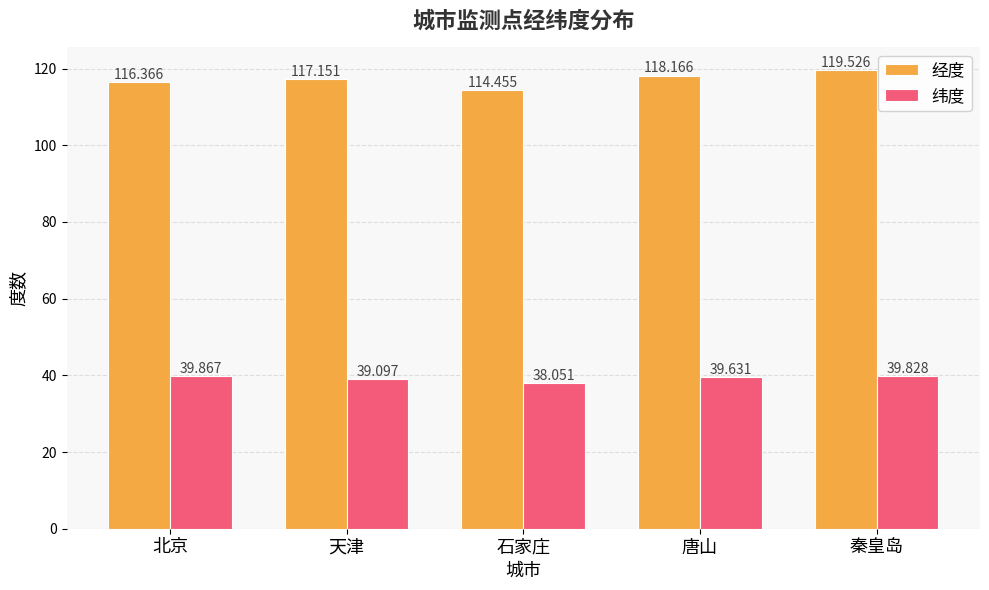

Which series has the largest range (max minus min)?

经度